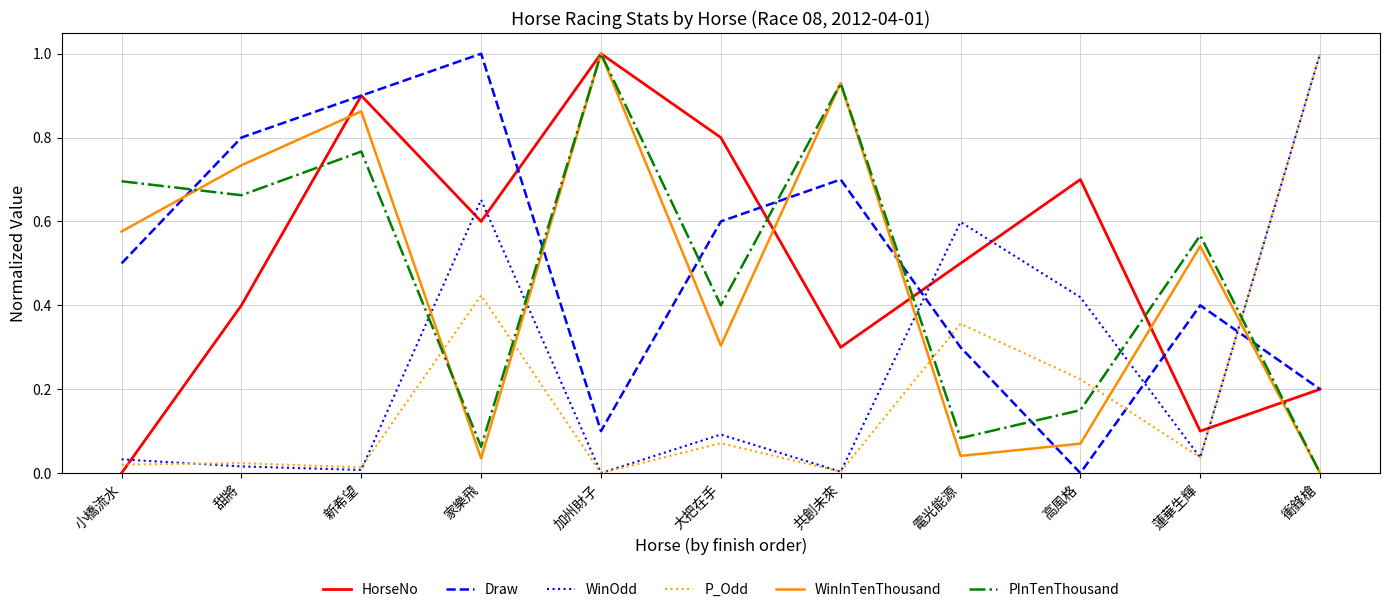

The value of HorseNo at 高風格 is 0.7. True or false?

True